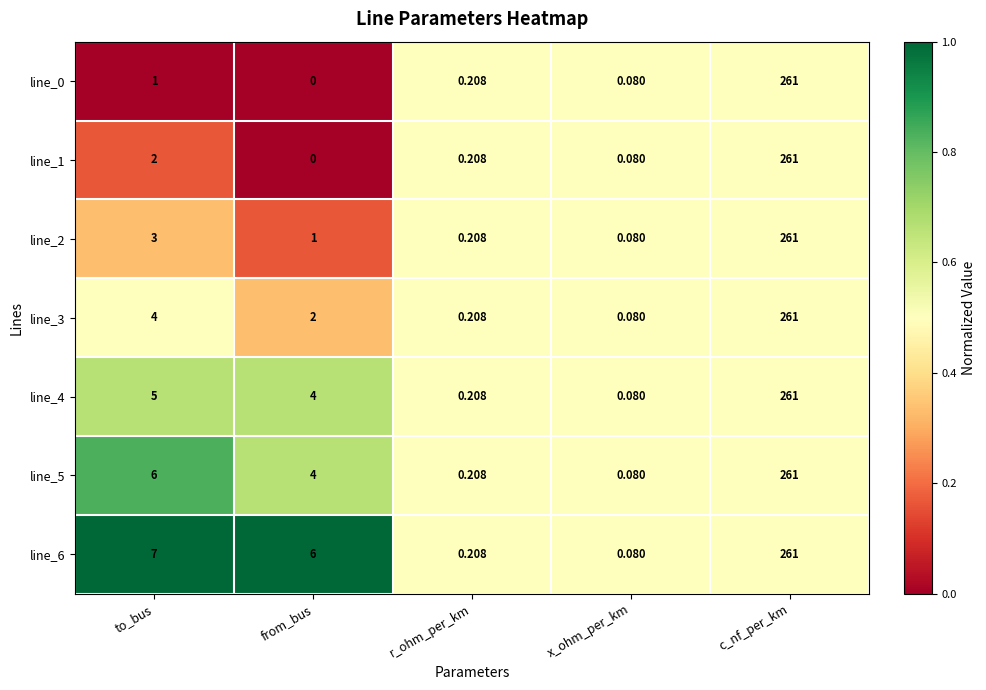

Is the value of line_6 at c_nf_per_km greater than the value of line_2 at r_ohm_per_km?

Yes